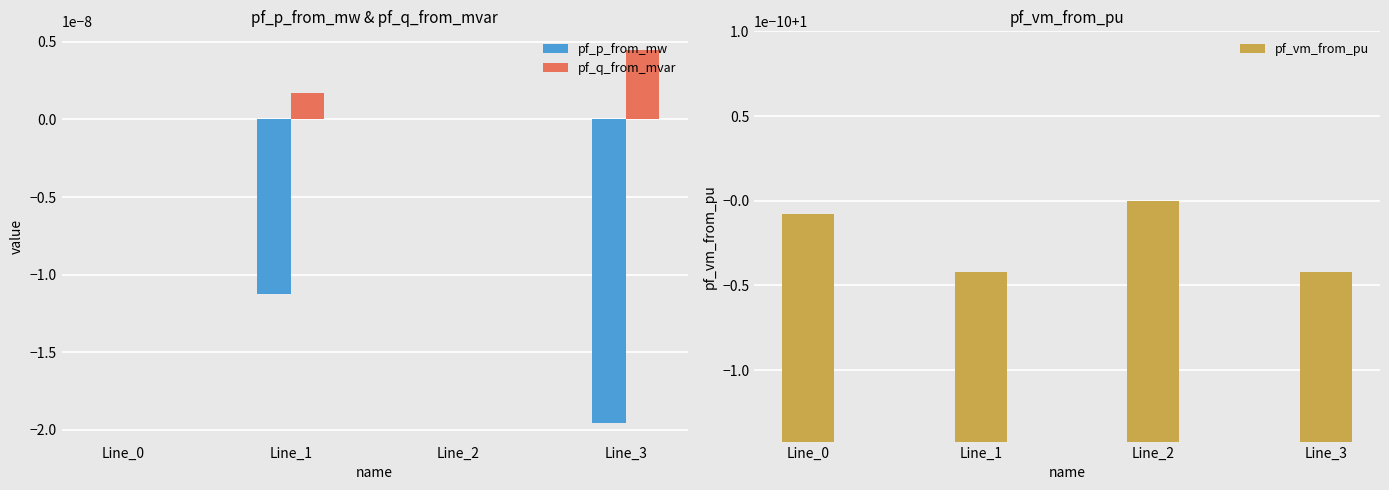

What is the value of the pf_vm_from_pu bar at the 2nd from the left?

1.0